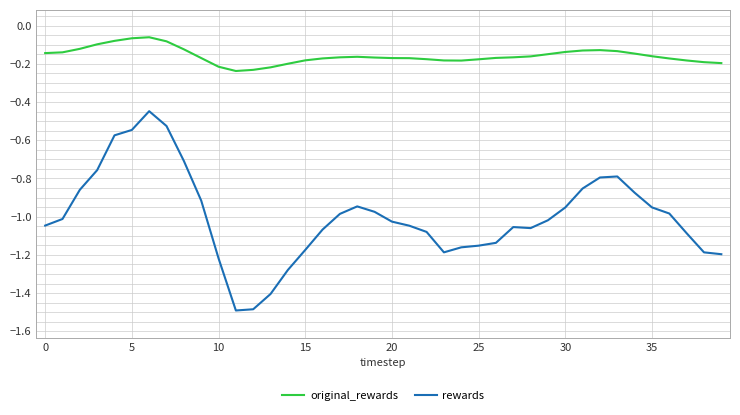

Rank the series by their average value, from lowest to highest.

rewards, original_rewards